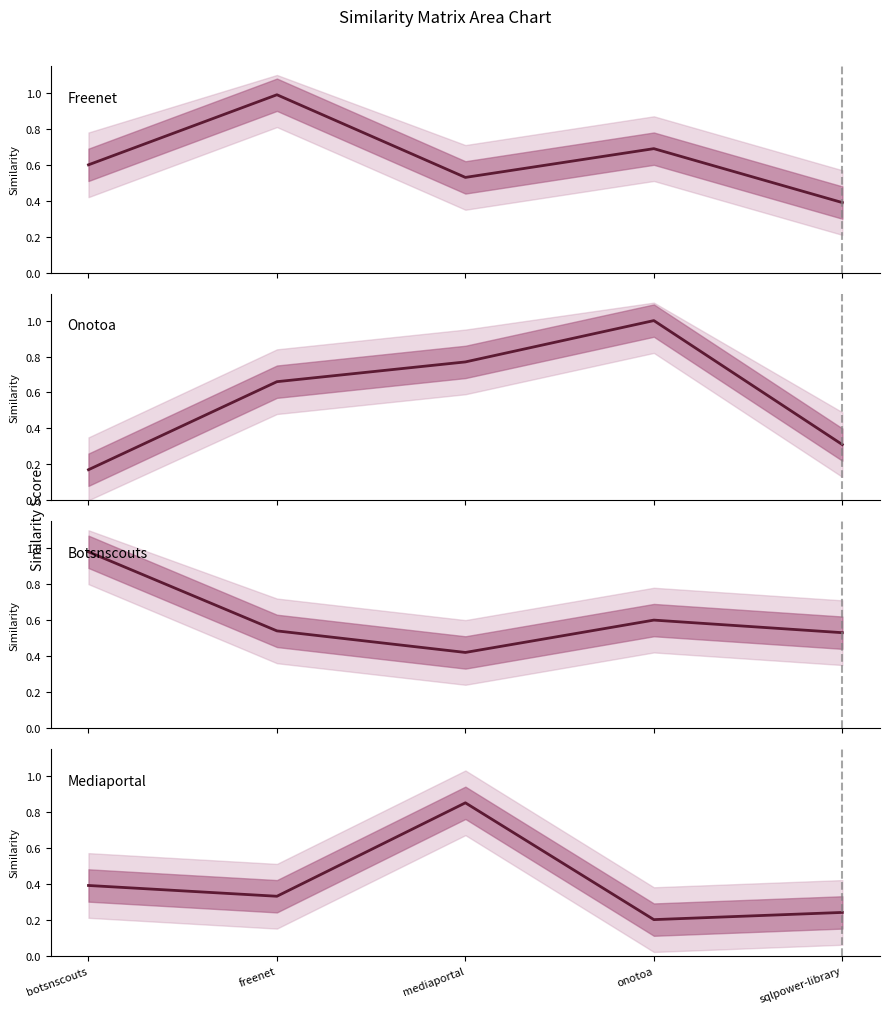

After their last crossing, which series has the higher values: onotoa.csv or botsnscouts.csv?

botsnscouts.csv